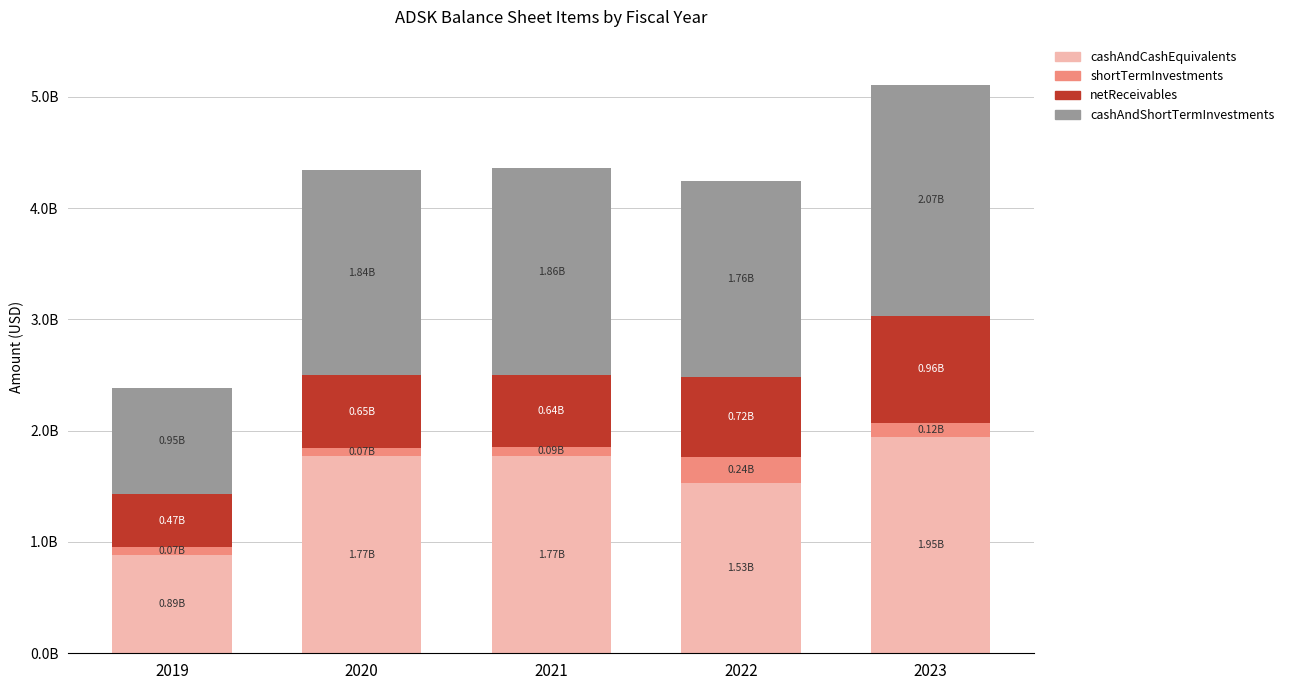

Does the chart contain stacked bars?

Yes